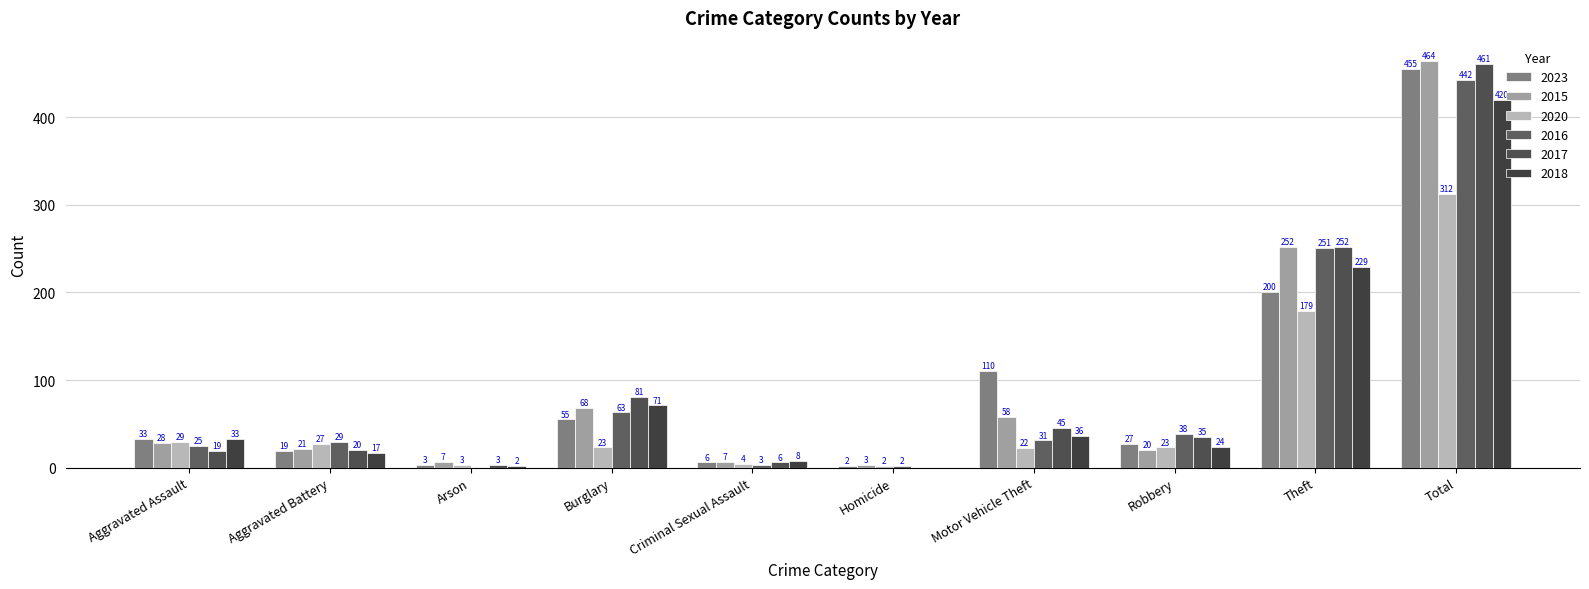

True or false: 2023 has a value of 181 at Motor Vehicle Theft.

False